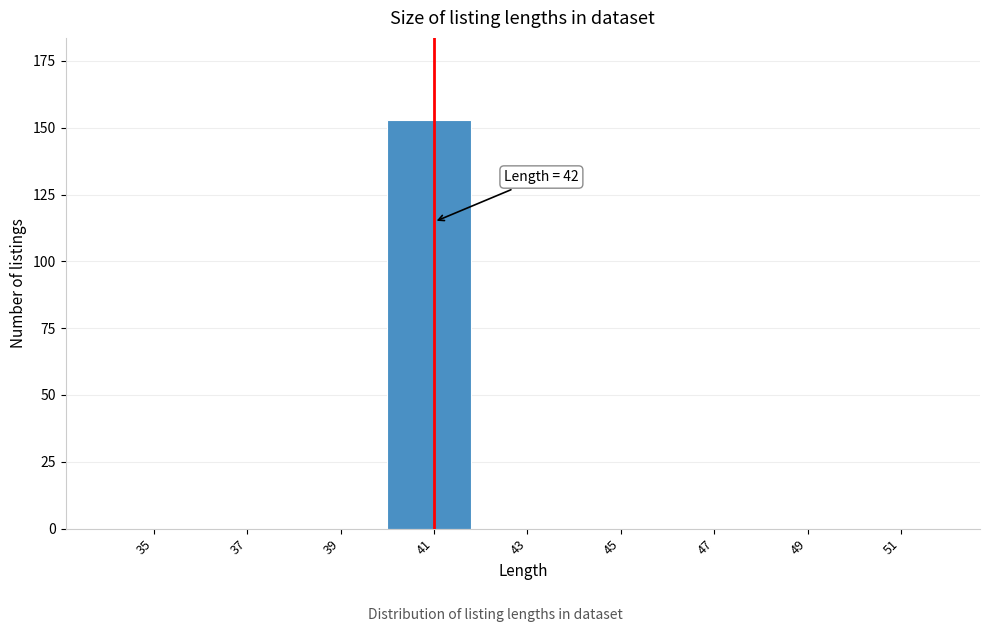

Reading left to right, extract all data points from this chart.

35=0	37=0	39=0	41=153	43=0	45=0	47=0	49=0	51=0